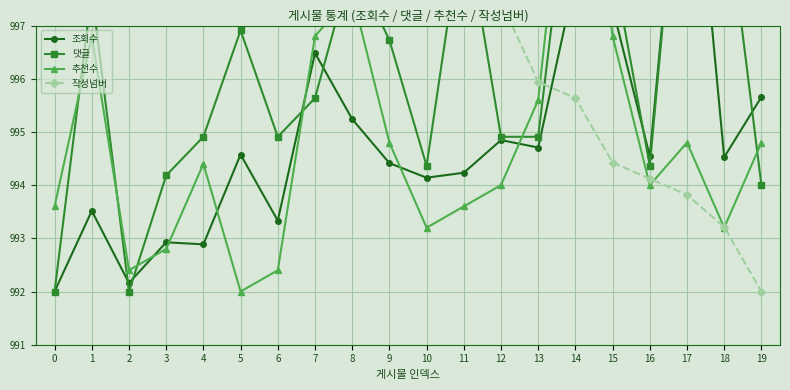

Is it true that 추천수 equals 993.2 at 18?

True